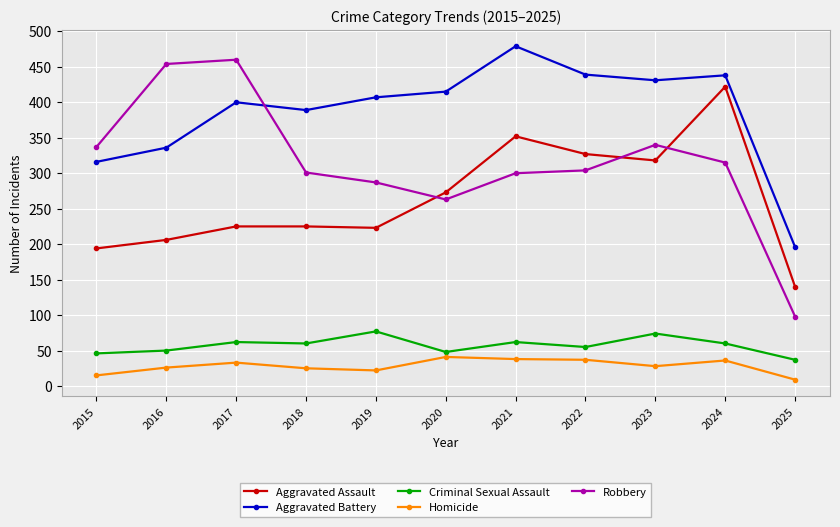

What is the difference between the maximum and minimum values in the Aggravated Assault series?

282